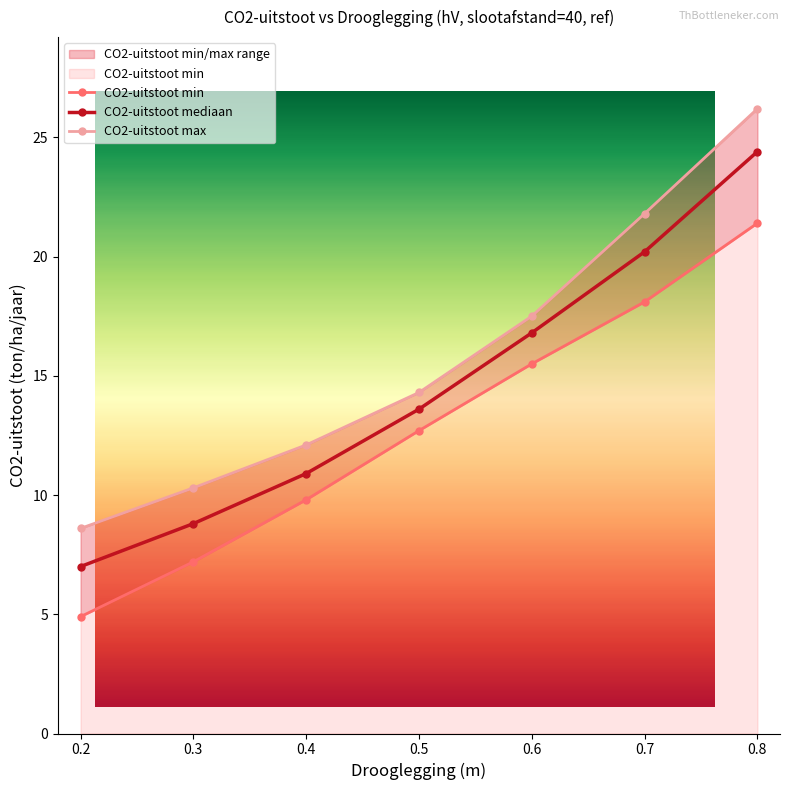

At which category does the chart reach its minimum across all series?

0.2